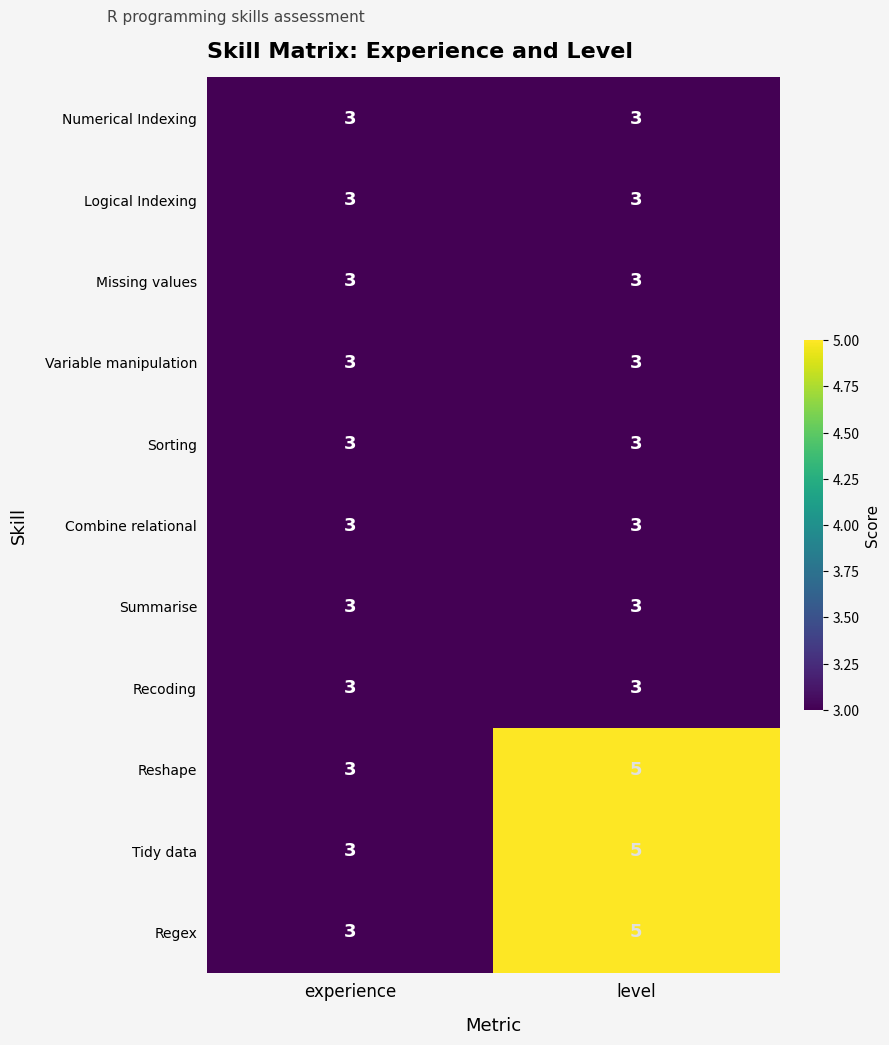

The Sorting series shows 3 at experience. True or false?

True